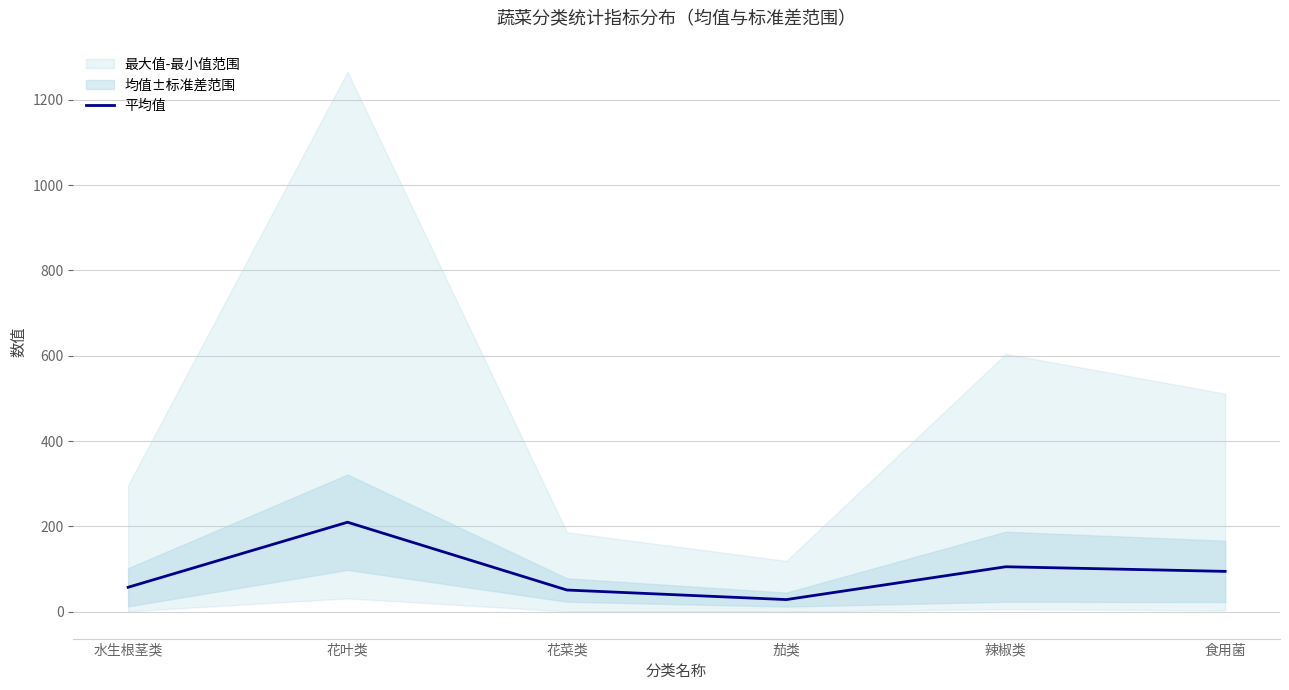

Read the 平均值 value at 辣椒类.

105.4